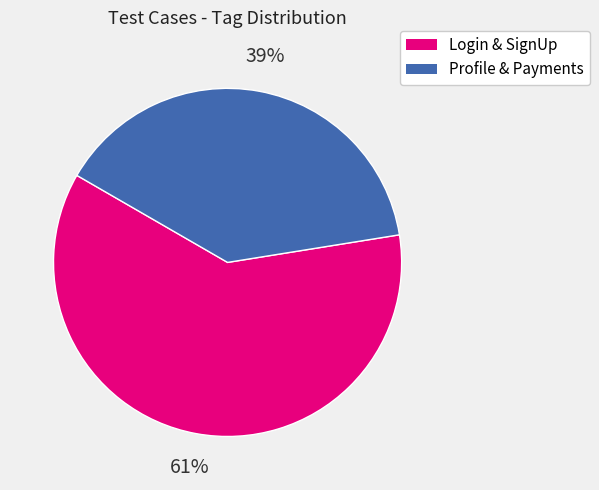

To the nearest percent, what is the average slice percentage?

50%